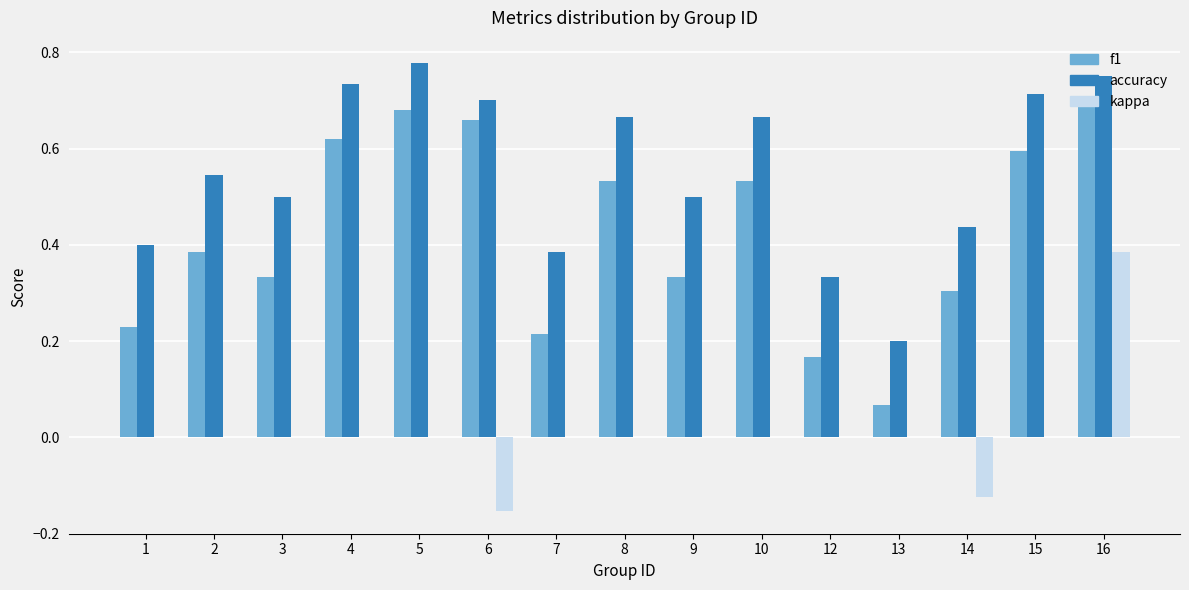

Between 5 and 9, which series saw the biggest shift?

f1